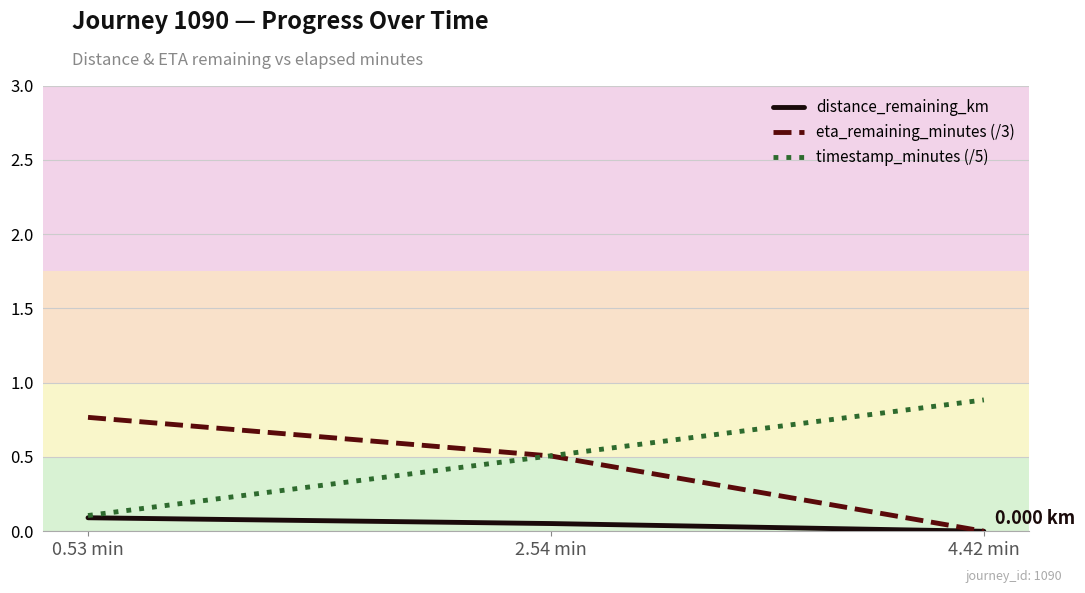

What is the difference between the highest and lowest values at 0.53 min?

0.7